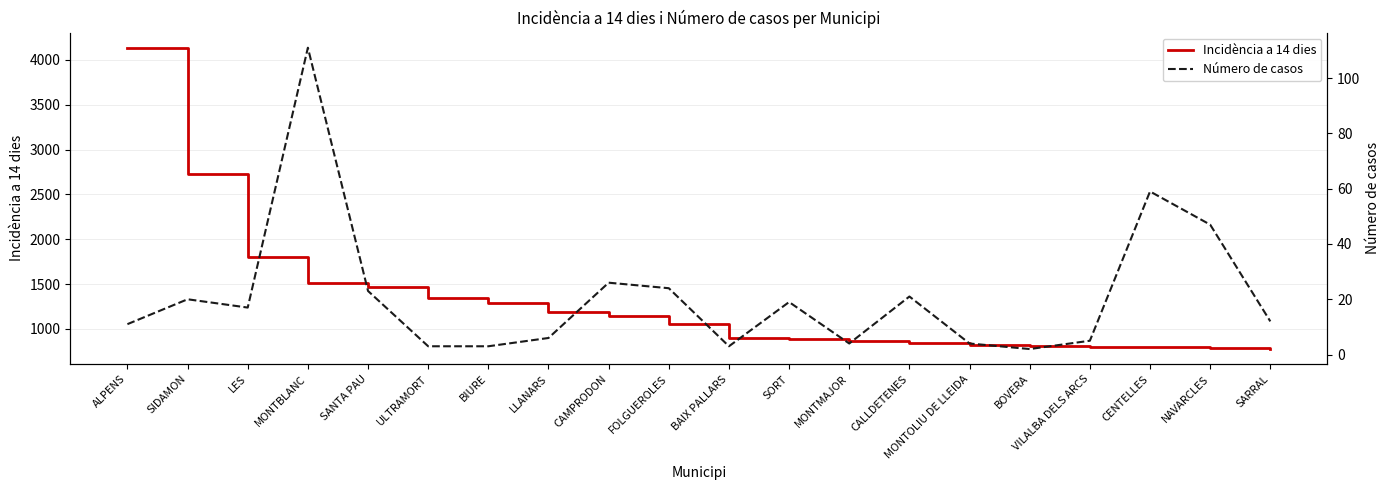

True or false: Incidència a 14 dies and Número de casos intersect in this chart.

False